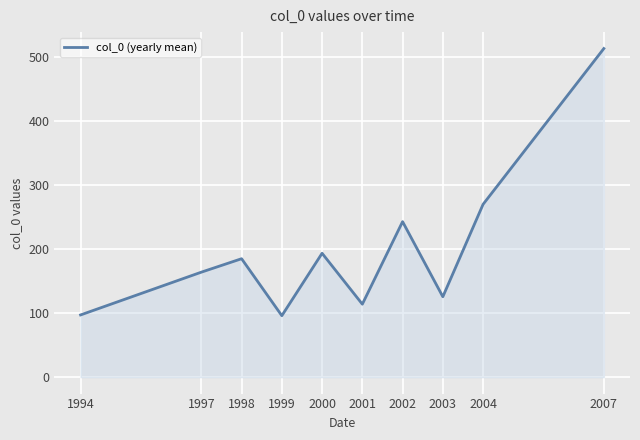

True or false: the data shows 513.3 at 2007.

True